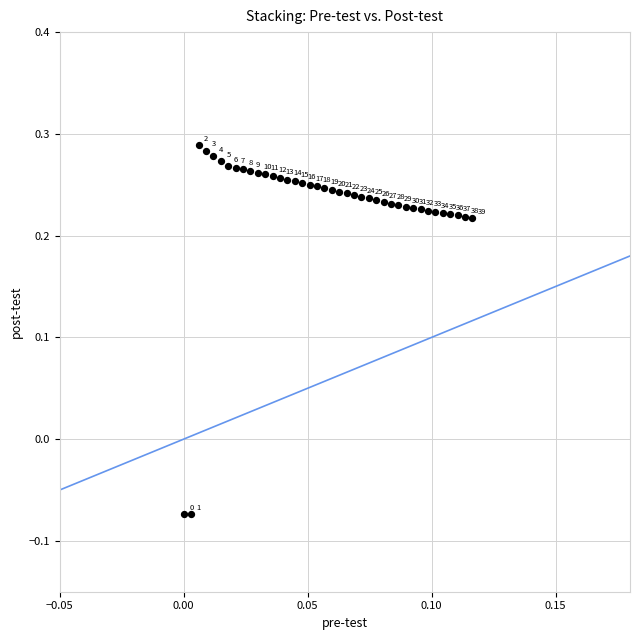

What is the range of Y values (max minus min)?

0.4